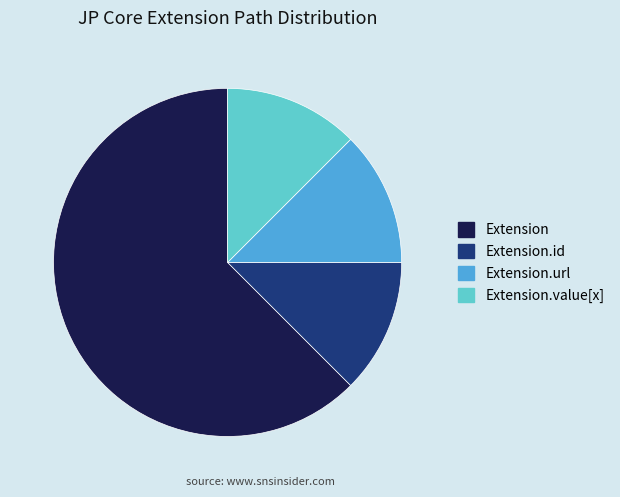

Count the number of slices in the pie.

4